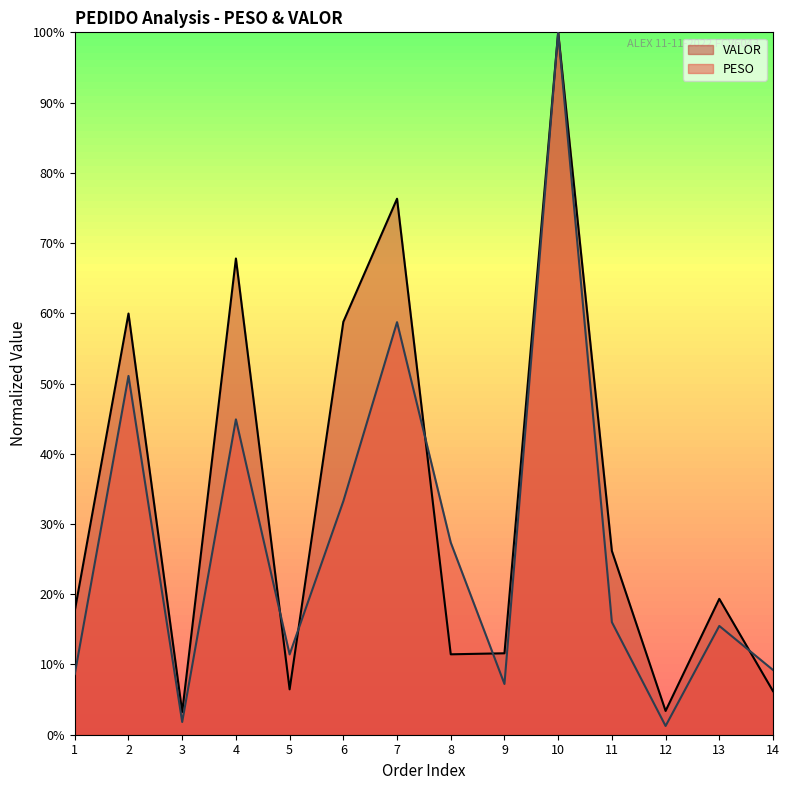

The value of VALOR at 8 is 15.2. True or false?

False